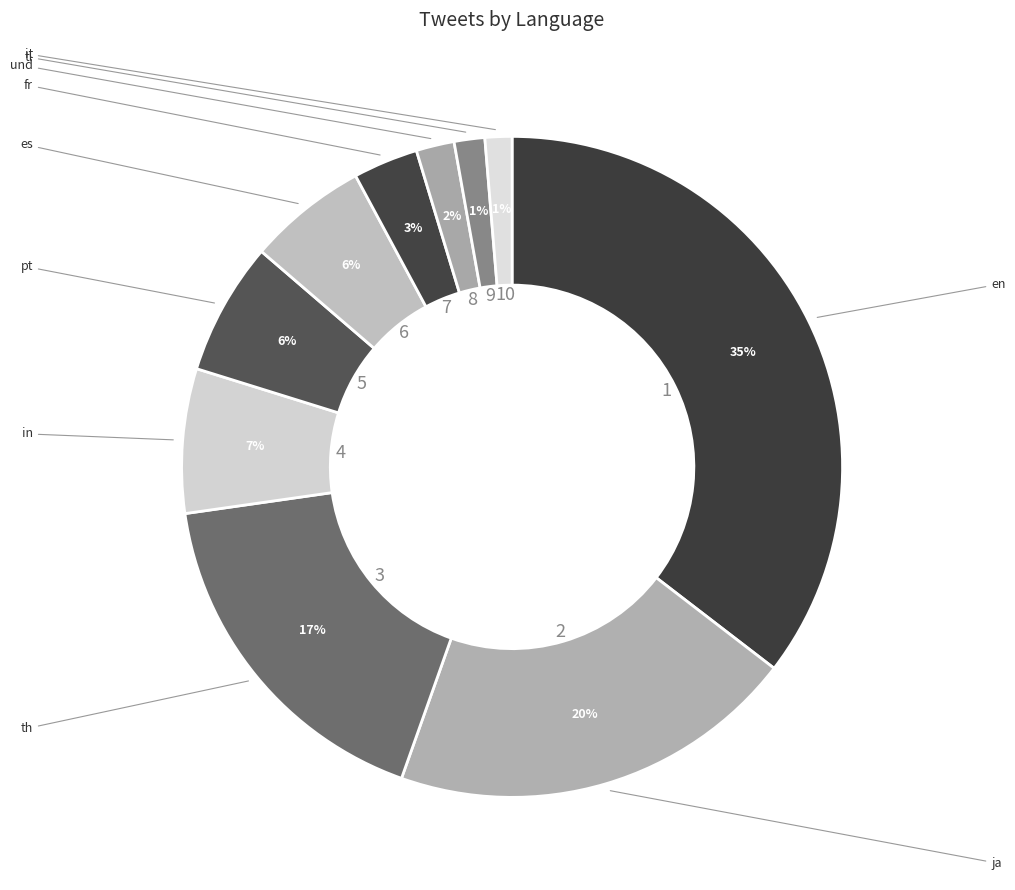

How many slices are in this pie chart?

10